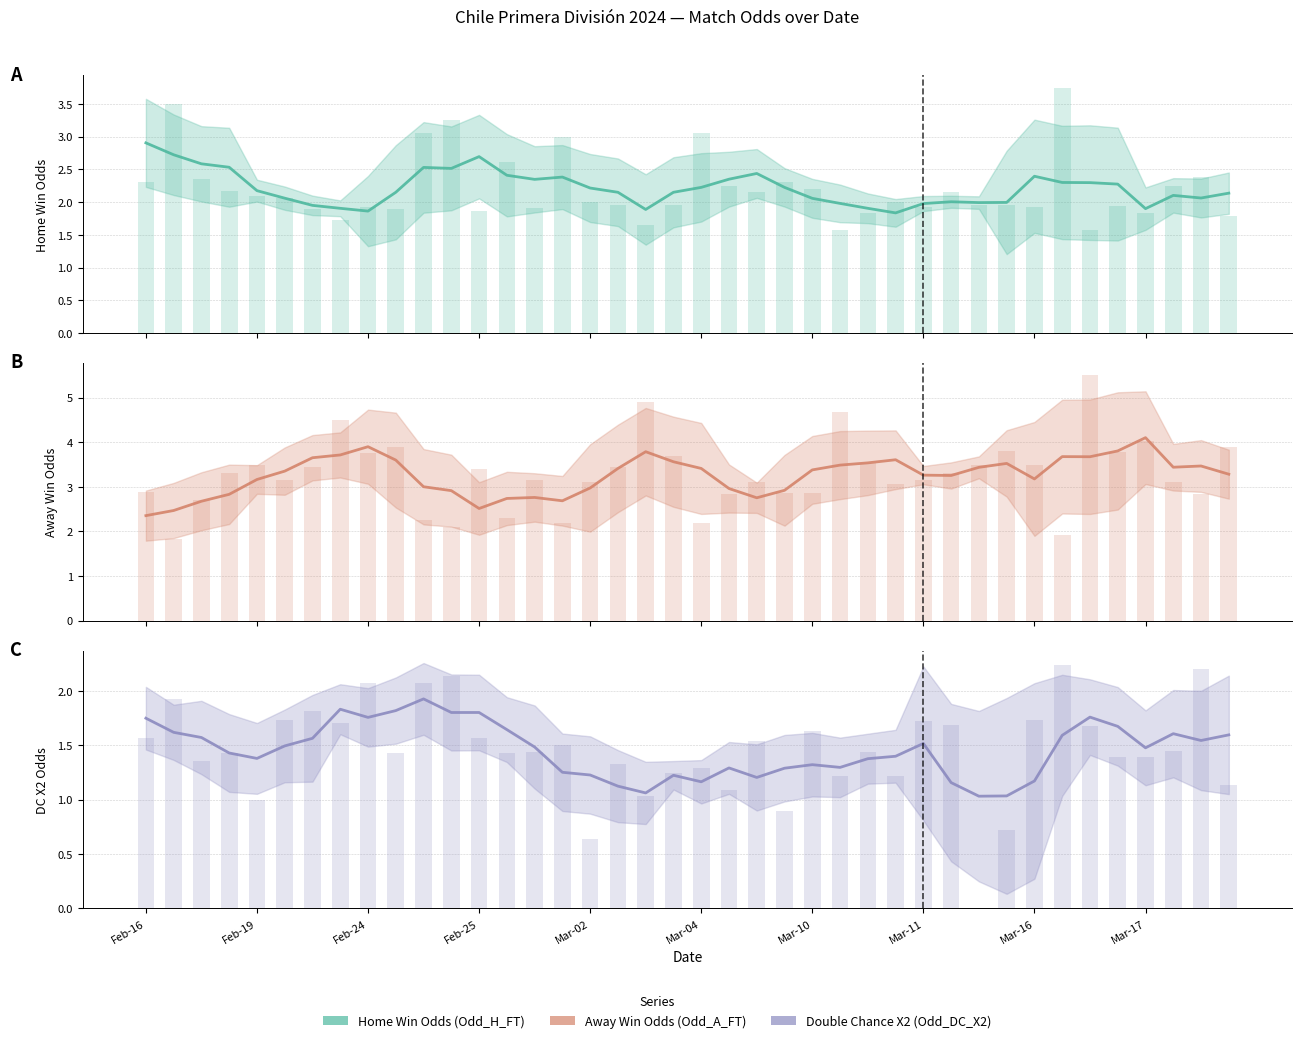

True or false: Home Win Odds (Odd_H_FT) has a value of 0.7 at Mar-04.

False